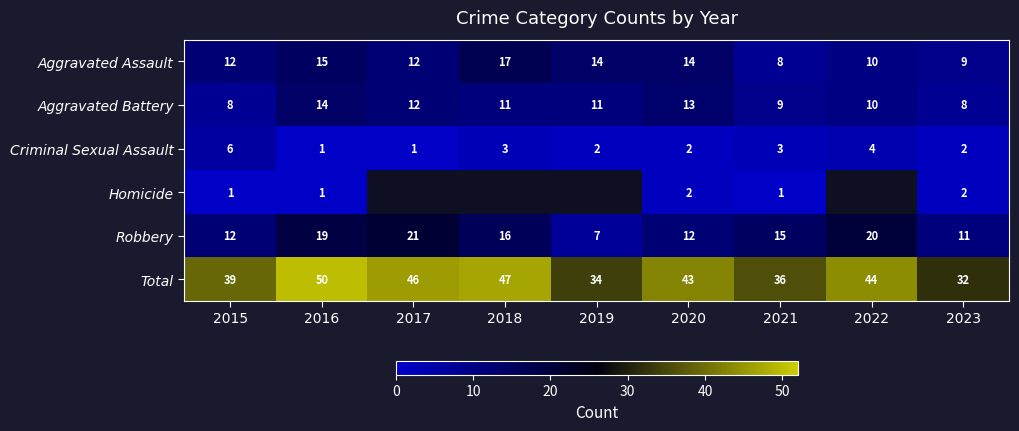

How many data points in Aggravated Battery are less than 11?

4